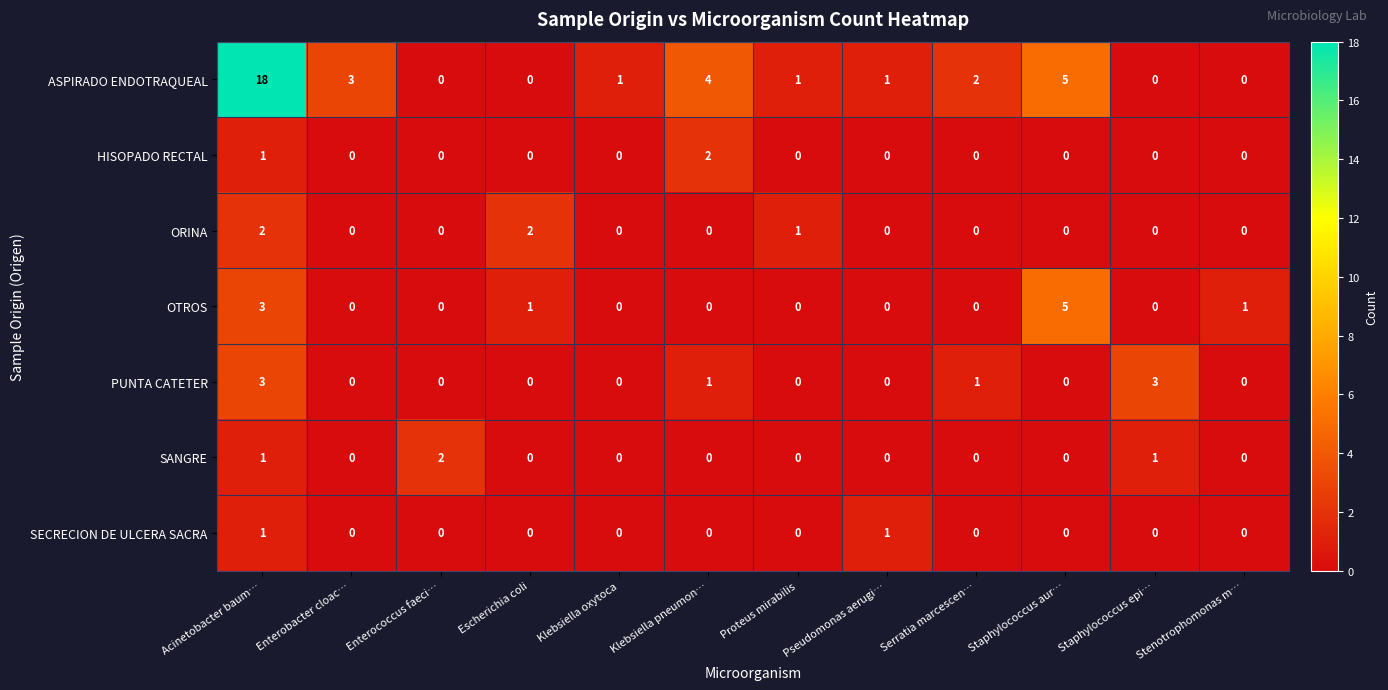

What is the total value across all series at Serratia marcescen…?

3